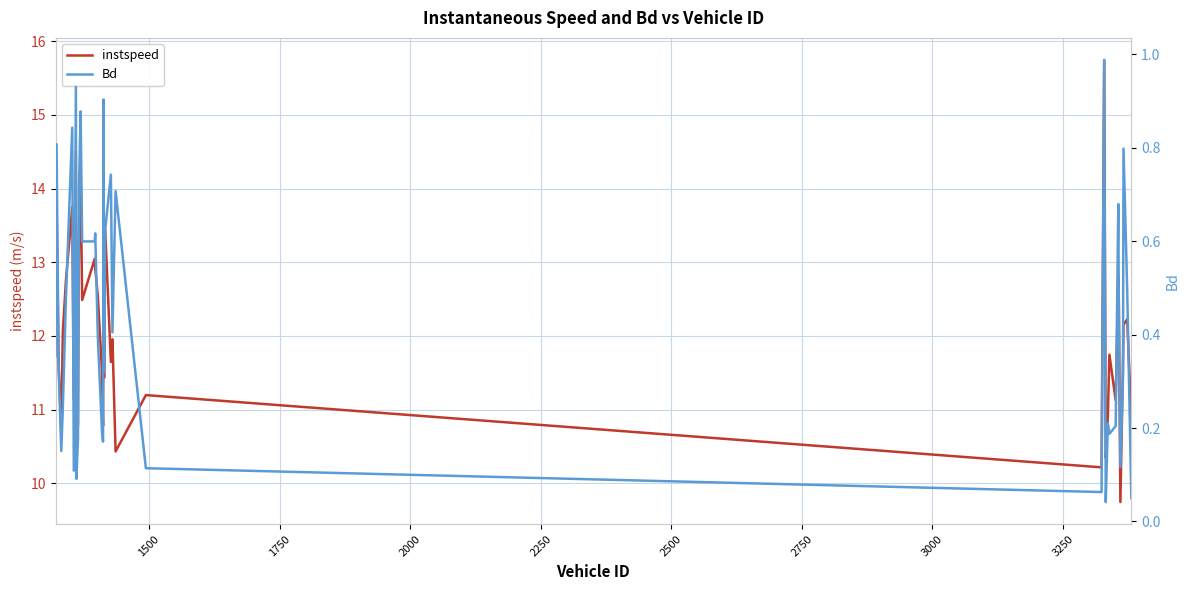

Does the chart display data point markers on the line(s)?

No